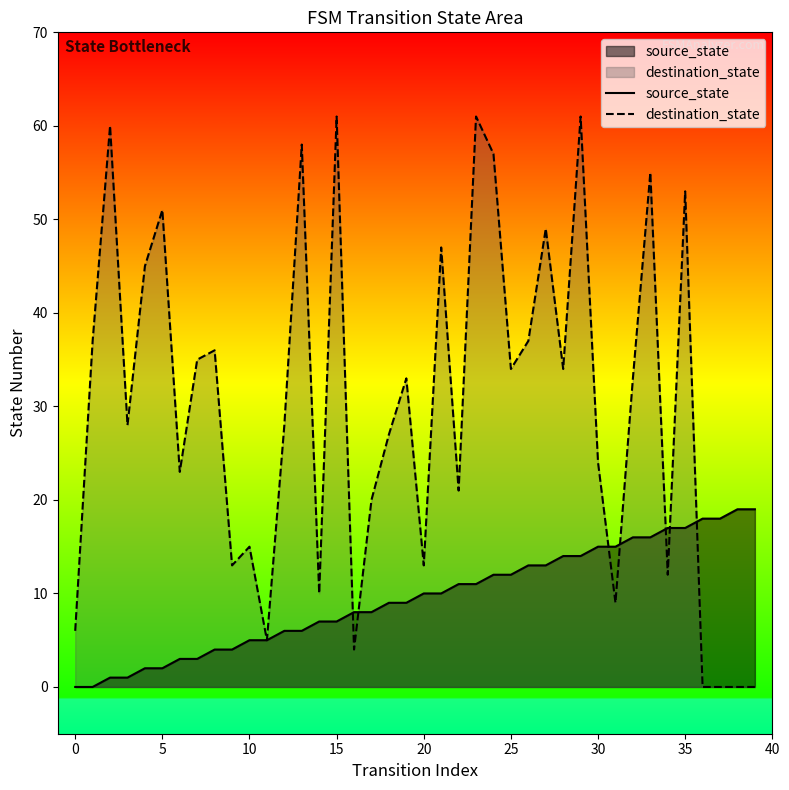

Which series has the widest spread of values?

destination_state